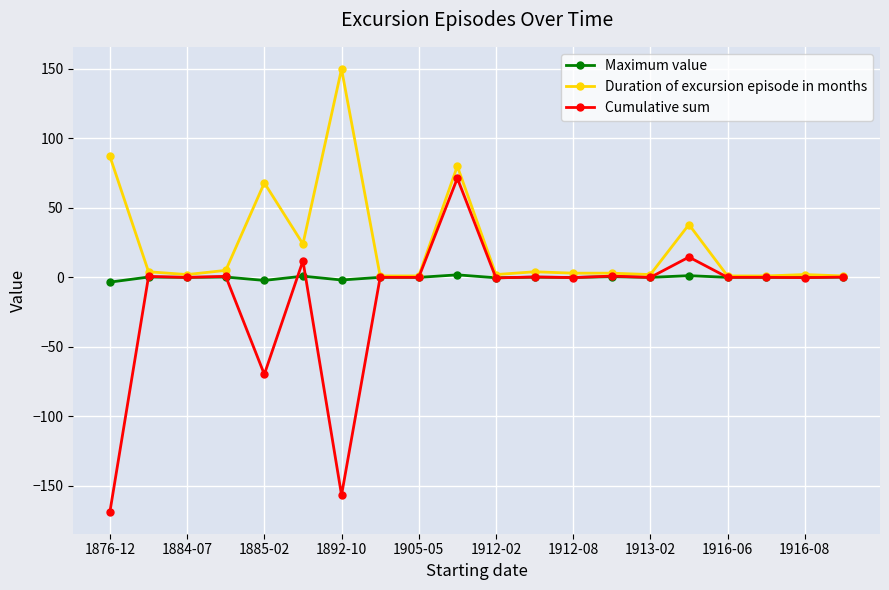

Count the number of categories in the chart.

20